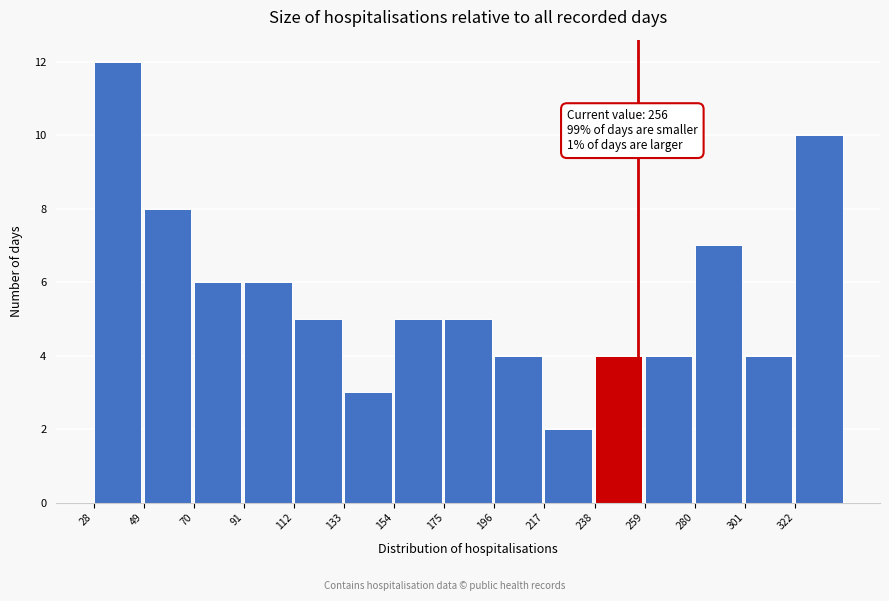

Which range on the x-axis has the tallest bar?

28 to 49